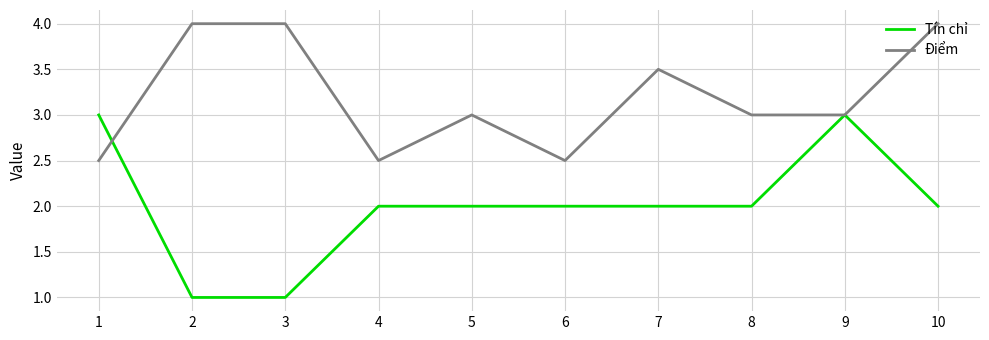

Reading right to left, what are all the values shown in this chart?

Tín chỉ: 2.0	3.0	2.0	2.0	2.0	2.0	2.0	1.0	1.0	3.0
Điểm: 4.0	3.0	3.0	3.5	2.5	3.0	2.5	4.0	4.0	2.5